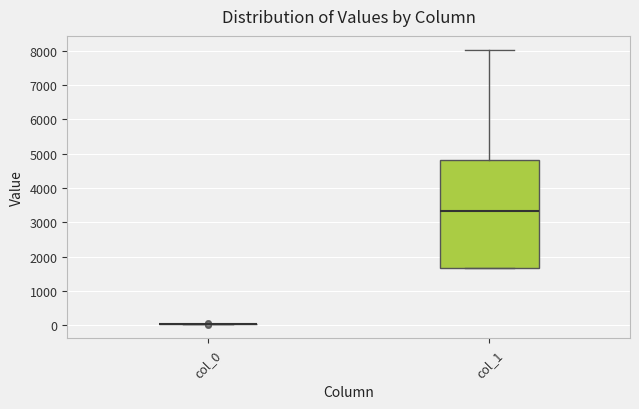

Reading left to right, transcribe this box plot: for each box, give where its median line is, the range the box spans, and where its two whiskers end, as read against the y-axis. The values are not printed on the chart, so give them approximately, as read against the axis.

col_0: box collapsed to a line at 0, whiskers 0 to 0
col_1: median 3300, box 1700 to 4800, whiskers 1700 to 8000